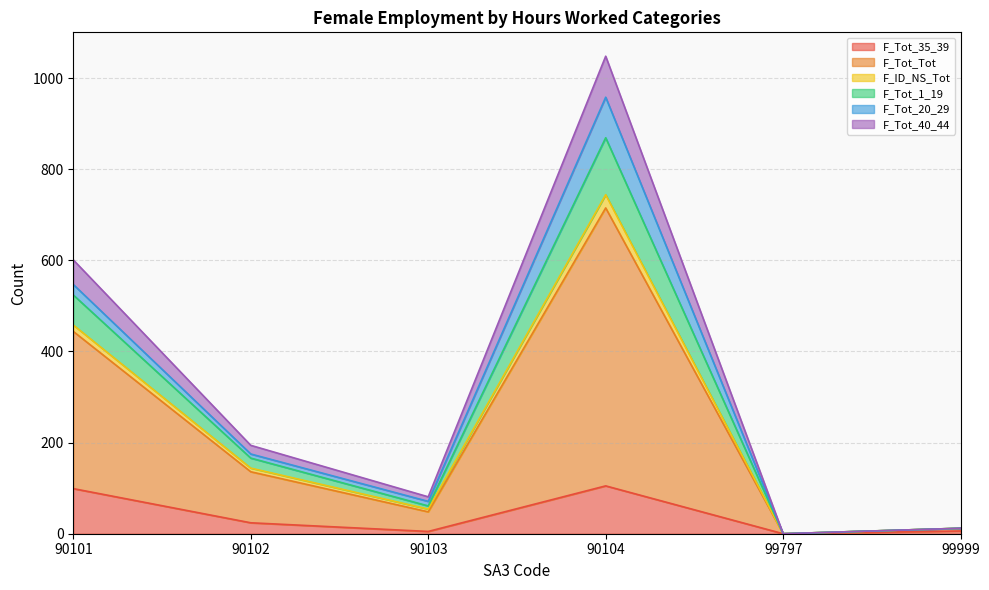

True or false: F_Tot_Tot and F_Tot_40_44 intersect in this chart.

False